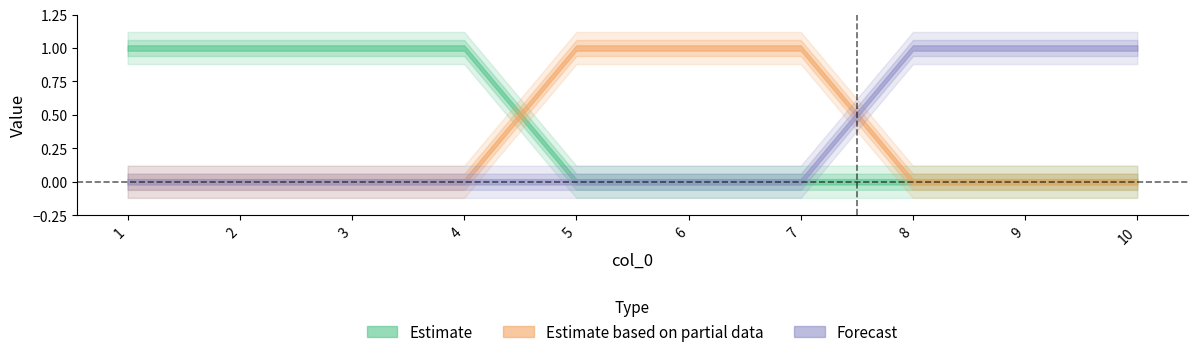

What is the difference between the highest and lowest values at 5?

1